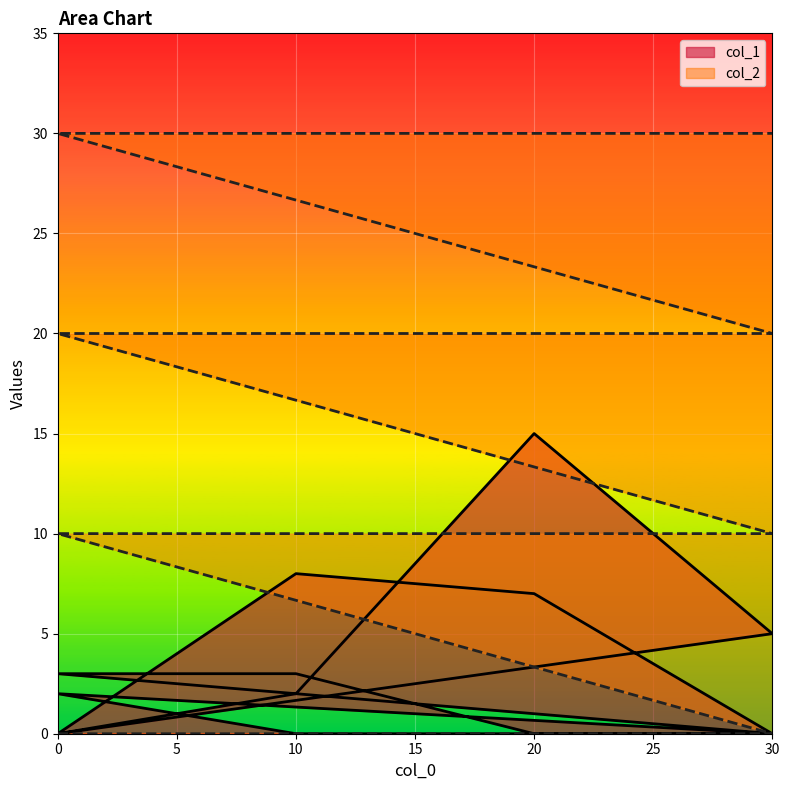

After their last crossing, which series has the higher values: col_2 or col_1?

col_2